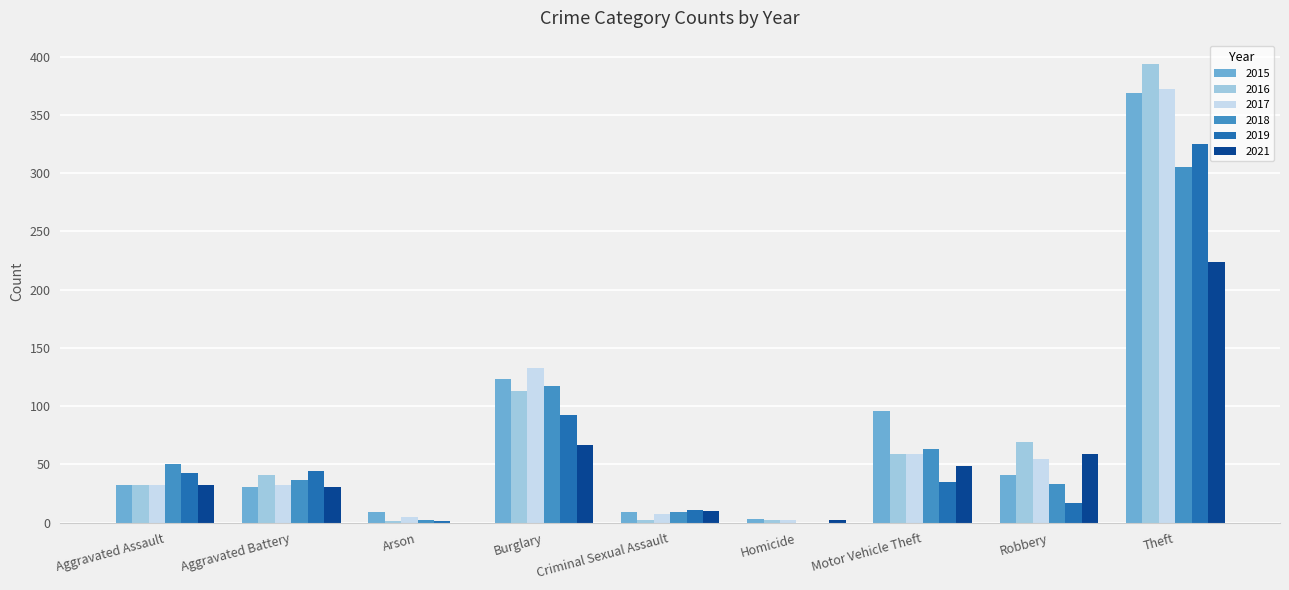

Are the bars horizontal?

No